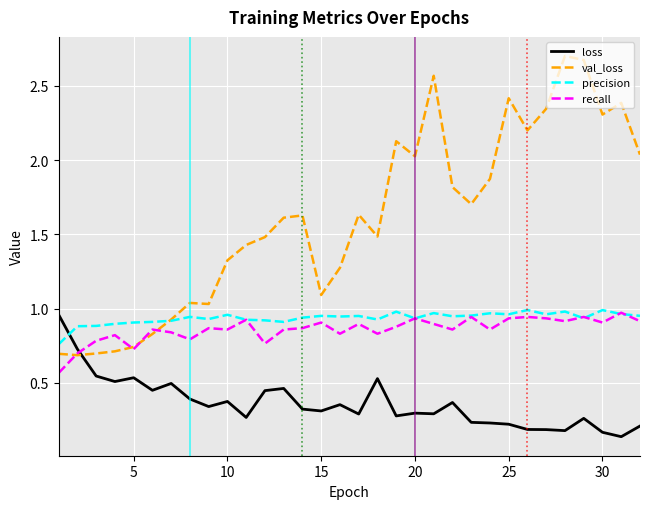

Which series has the largest range (max minus min)?

val_loss